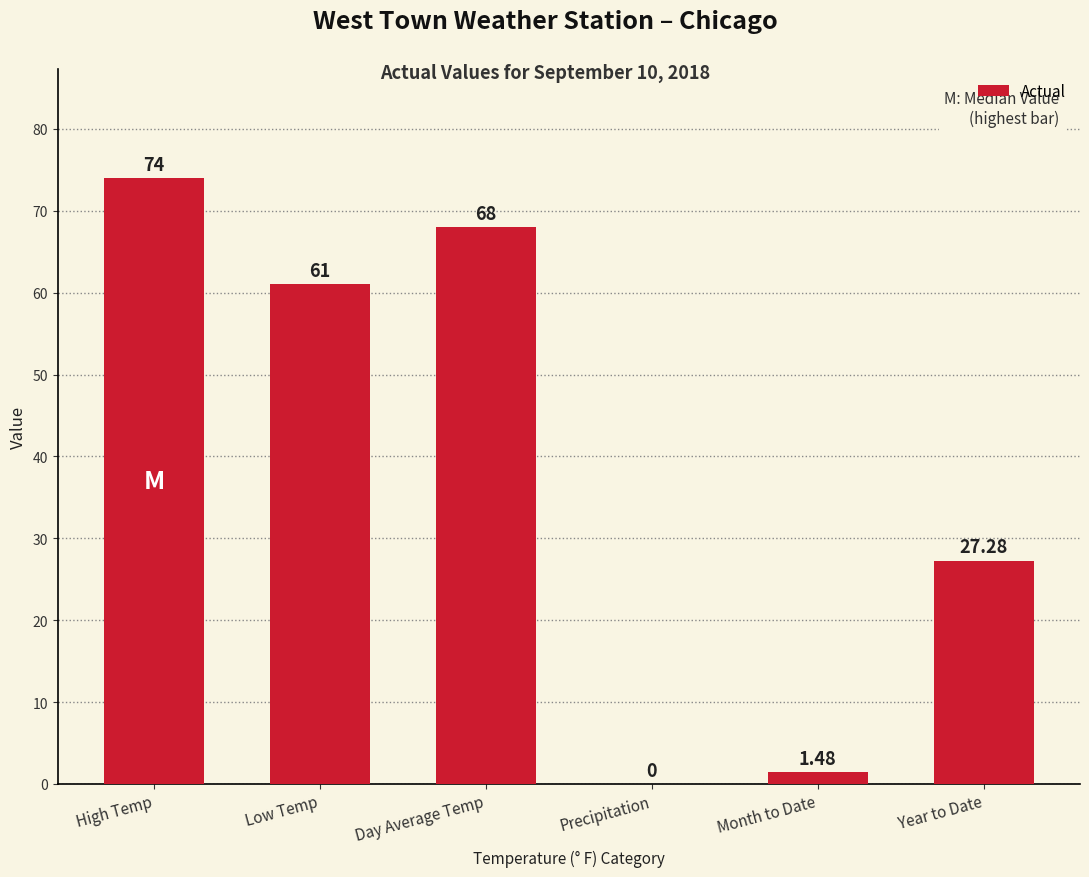

What is the ratio of the value at Low Temp to the value at Day Average Temp?

0.9